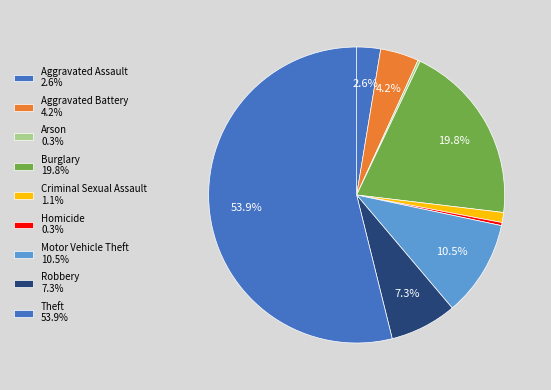

To the nearest percent, what is the combined percentage of Motor Vehicle Theft and Theft?

64%